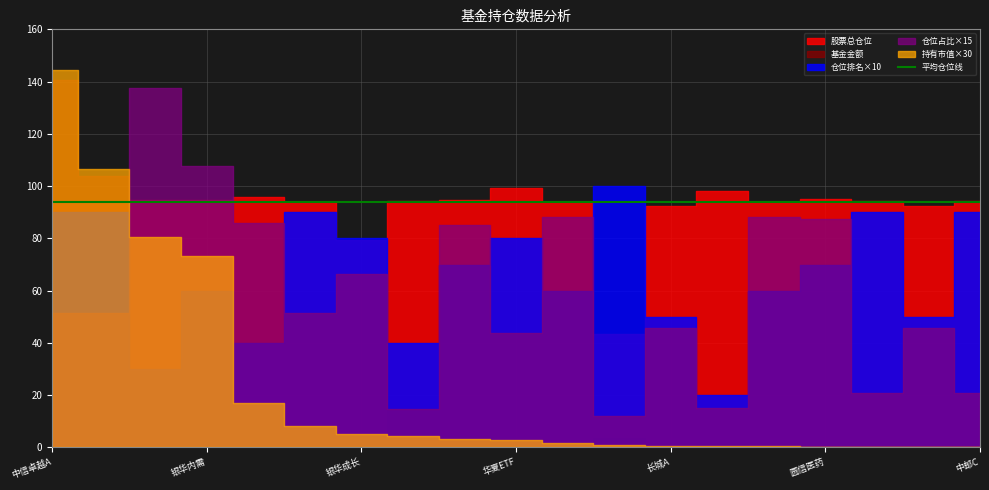

What is the difference between the maximum and second lowest values in the 仓位占比 series?

8.2